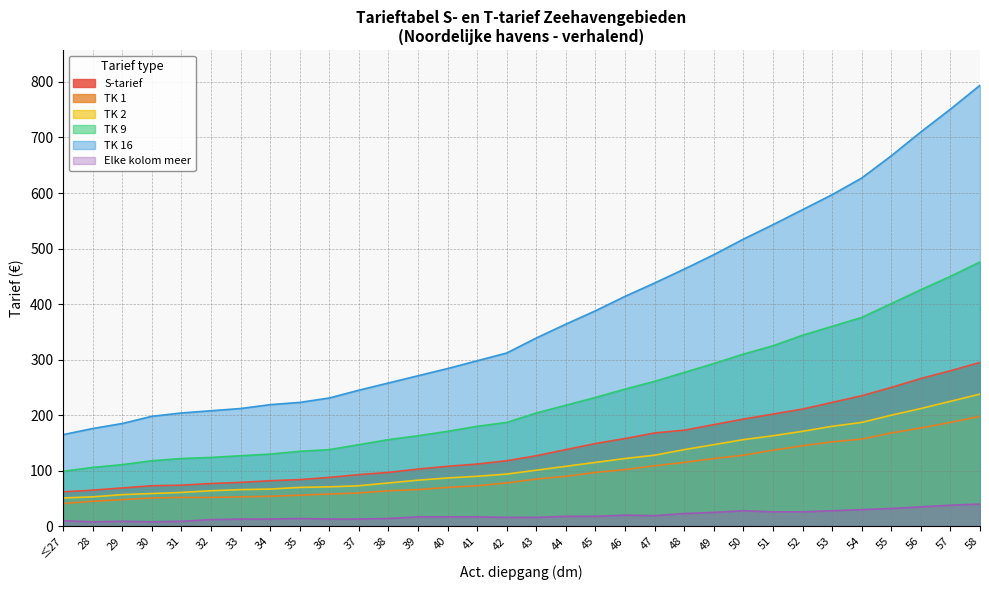

What is the value of the TK 2 point at the 23rd from the left?

147